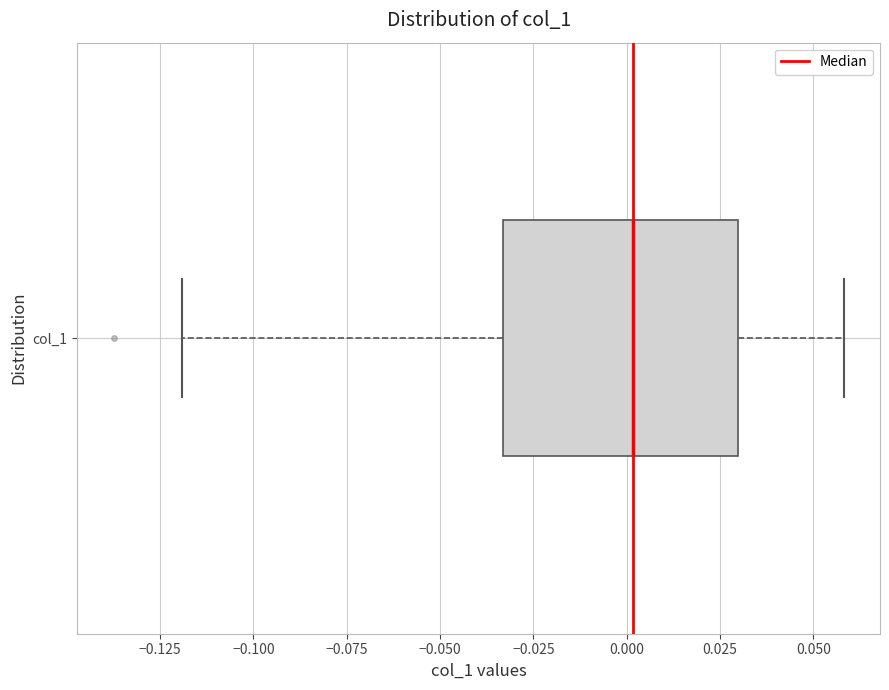

Read this box plot against the x-axis: the position of the median line, the range covered by the box, and the ends of both whiskers. The values are not printed on the chart, so give them approximately, as read against the axis.

median 0.000, box -0.035 to 0.030, whiskers -0.120 to 0.060